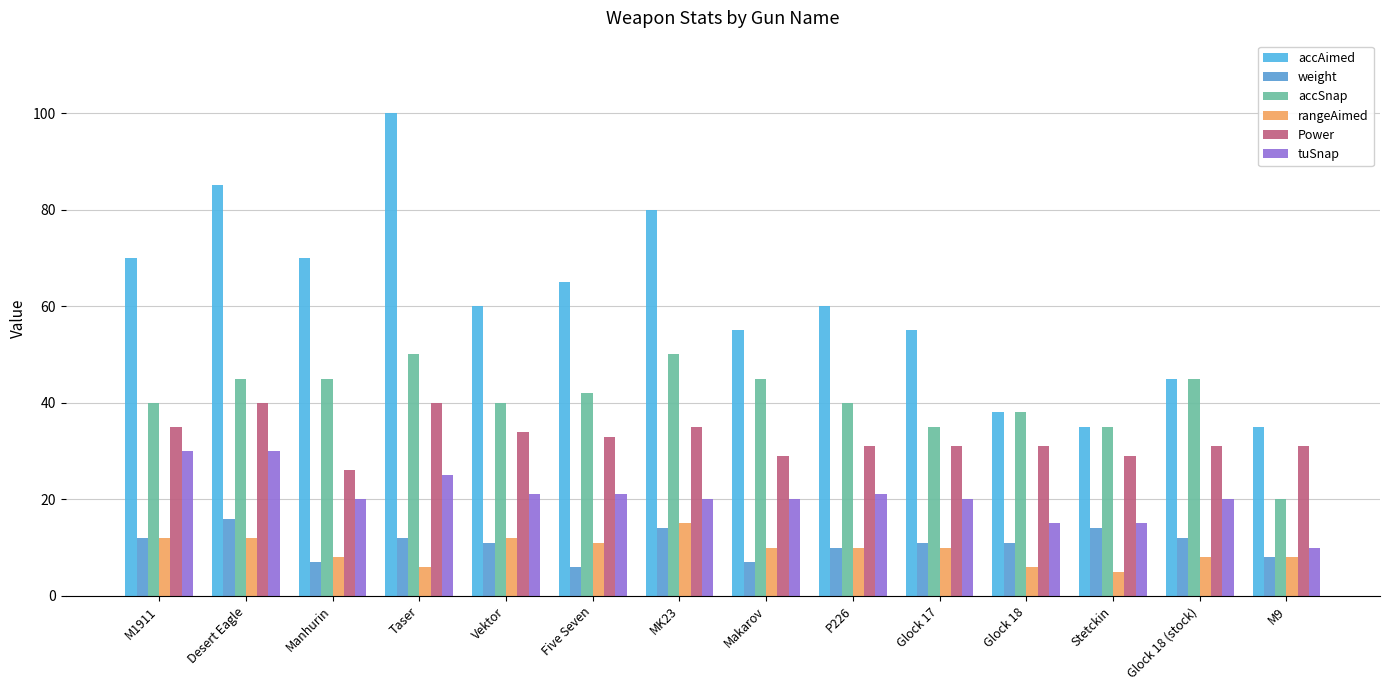

Which series has the largest total across all categories?

accAimed